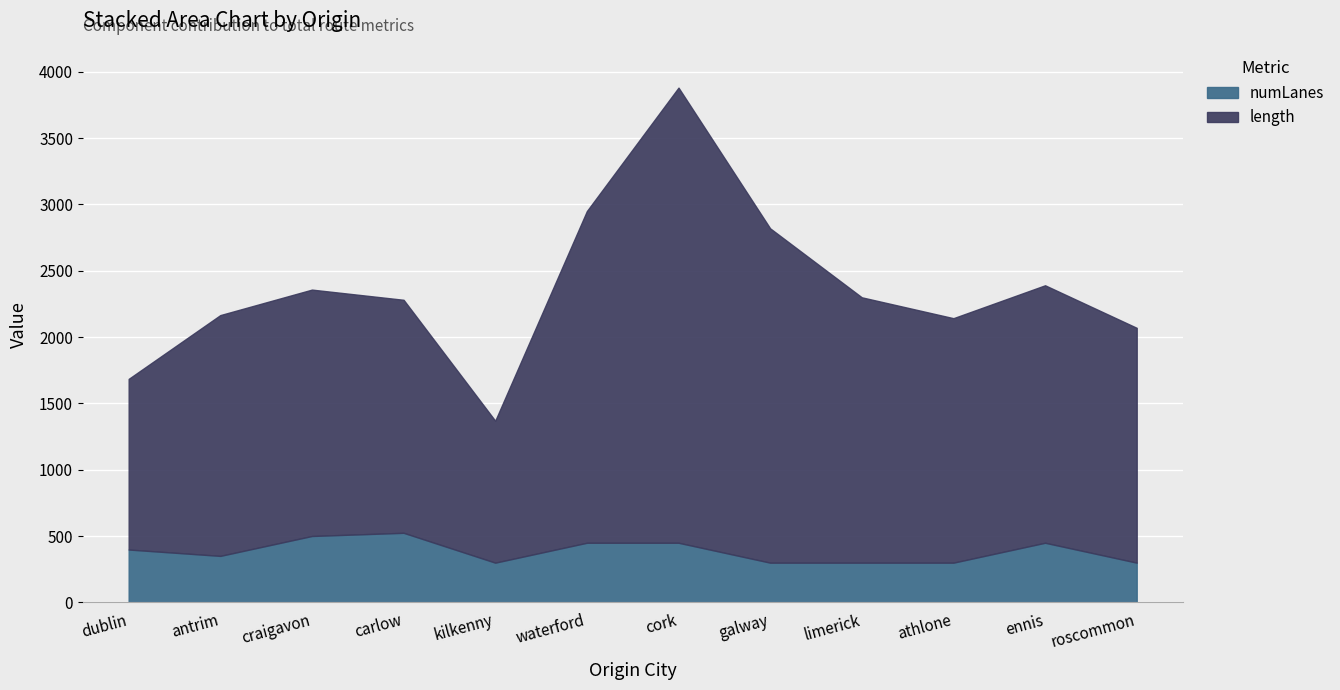

What is the difference between the maximum and minimum values in the length series?

2360.8